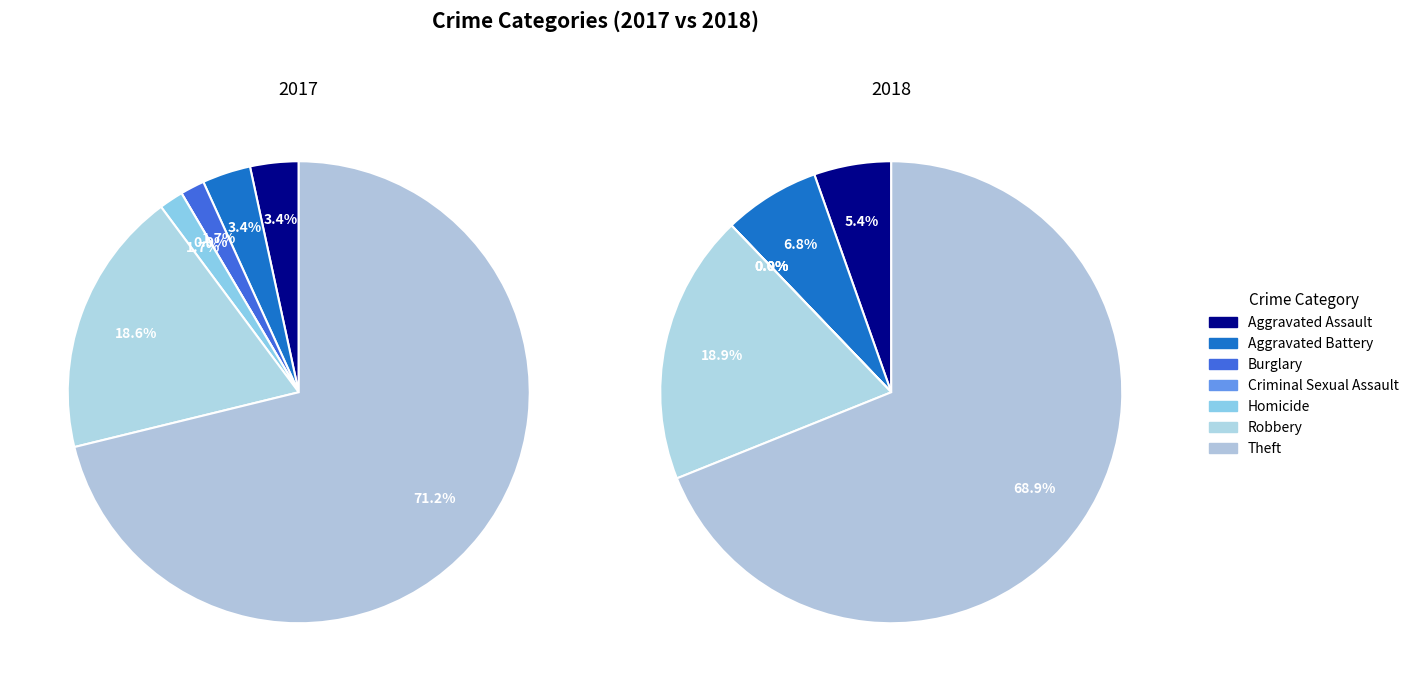

Is it true that Criminal Sexual Assault is 1% of the pie?

False